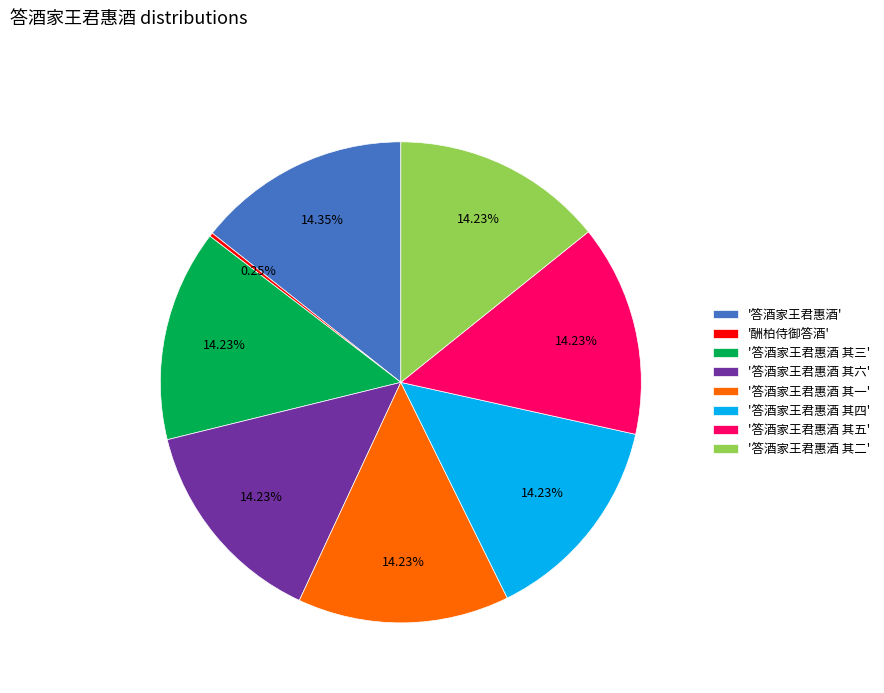

Approximately how many times larger is the value at '答酒家王君惠酒' compared to '答酒家王君惠酒 其三'?

1.0